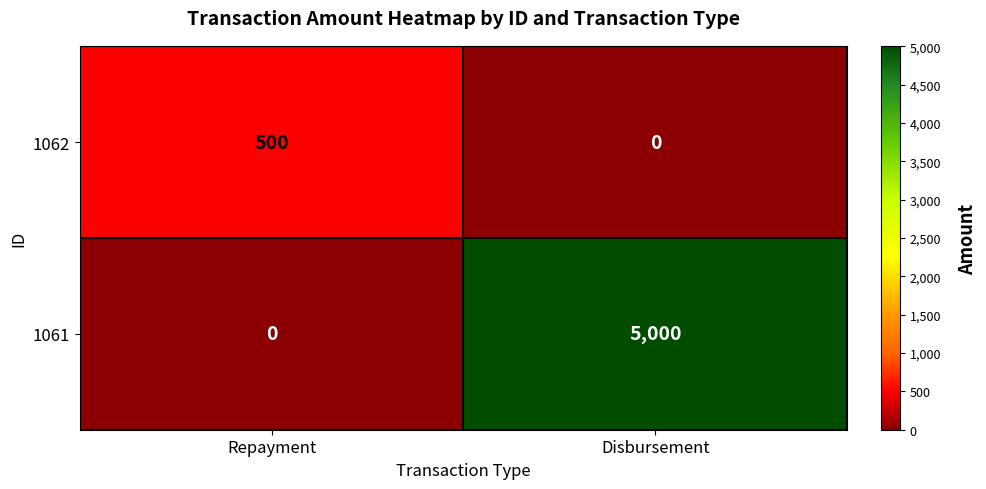

Reading right to left, list all the values displayed in this chart.

1062: 0	500
1061: 5000	0